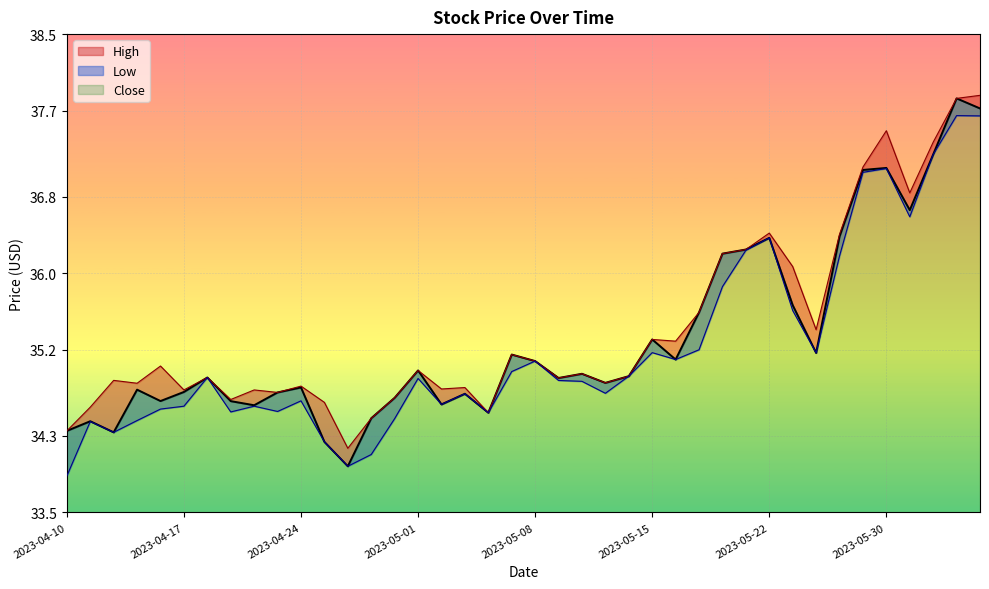

In Close, how many points are higher than both neighbors (excluding endpoints)?

12